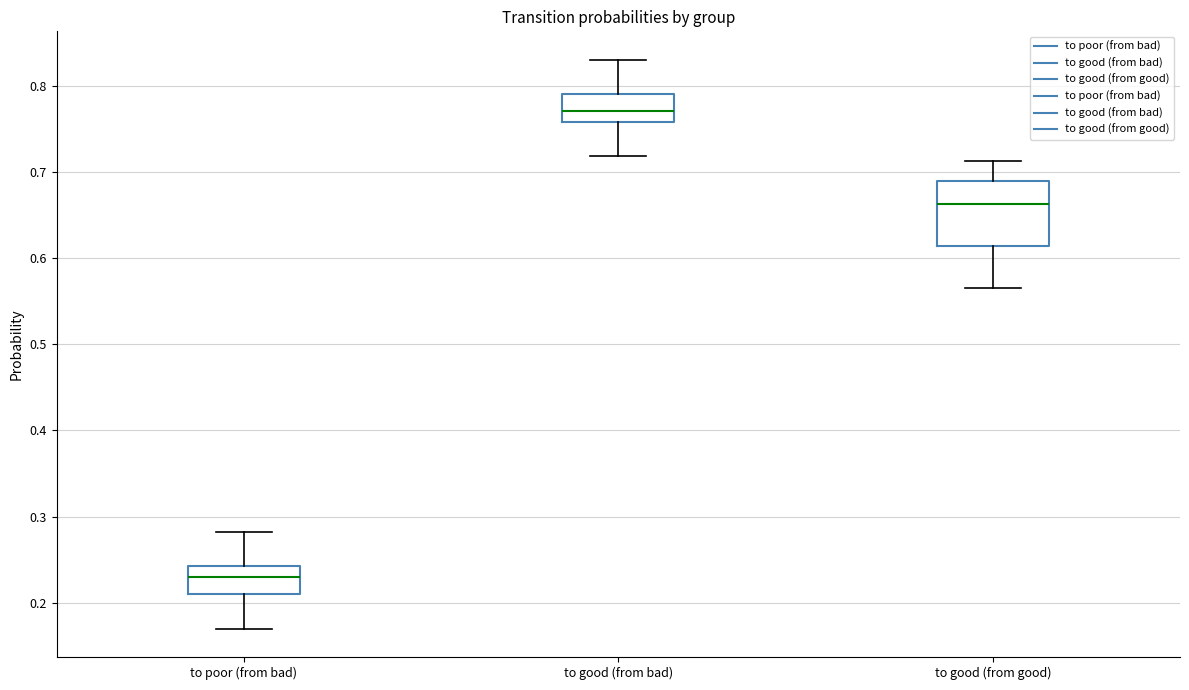

Reading left to right, read every box against the y-axis: the position of its median line, the range the box covers, and the ends of its whiskers. The values are not printed on the chart, so give them approximately, as read against the axis.

to poor (from bad): median 0.23, box 0.21 to 0.24, whiskers 0.17 to 0.28
to good (from bad): median 0.77, box 0.76 to 0.79, whiskers 0.72 to 0.83
to good (from good): median 0.66, box 0.61 to 0.69, whiskers 0.57 to 0.71